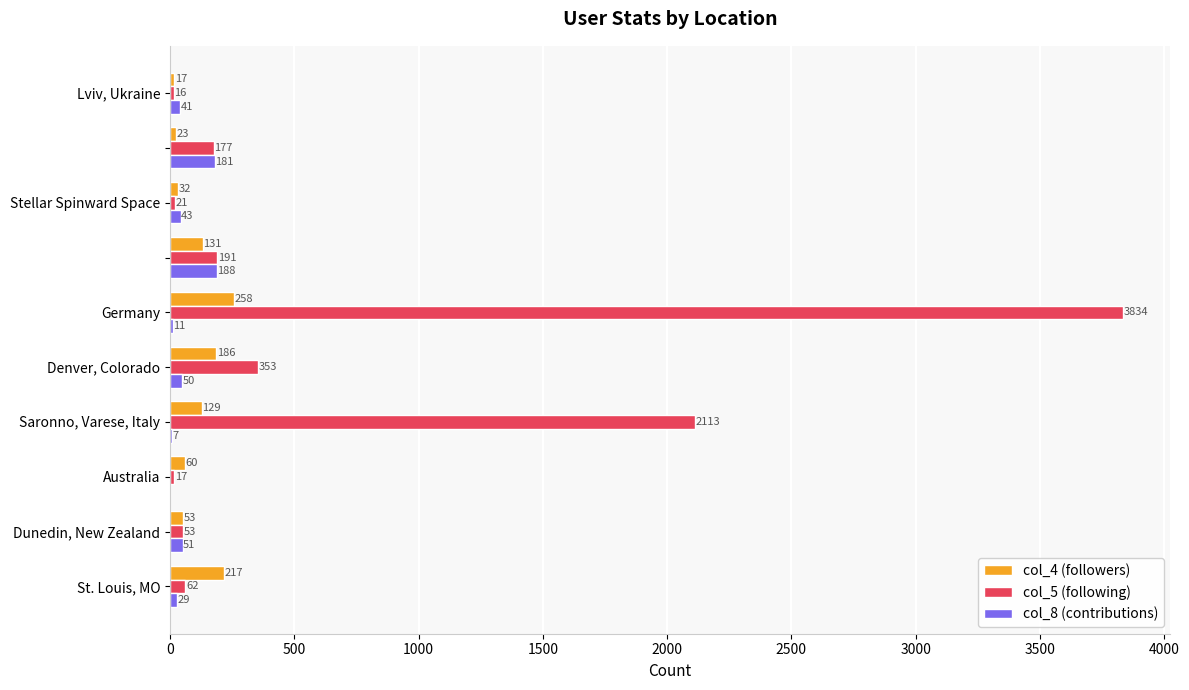

What is the highest value of the col_8 (contributions) series?

188